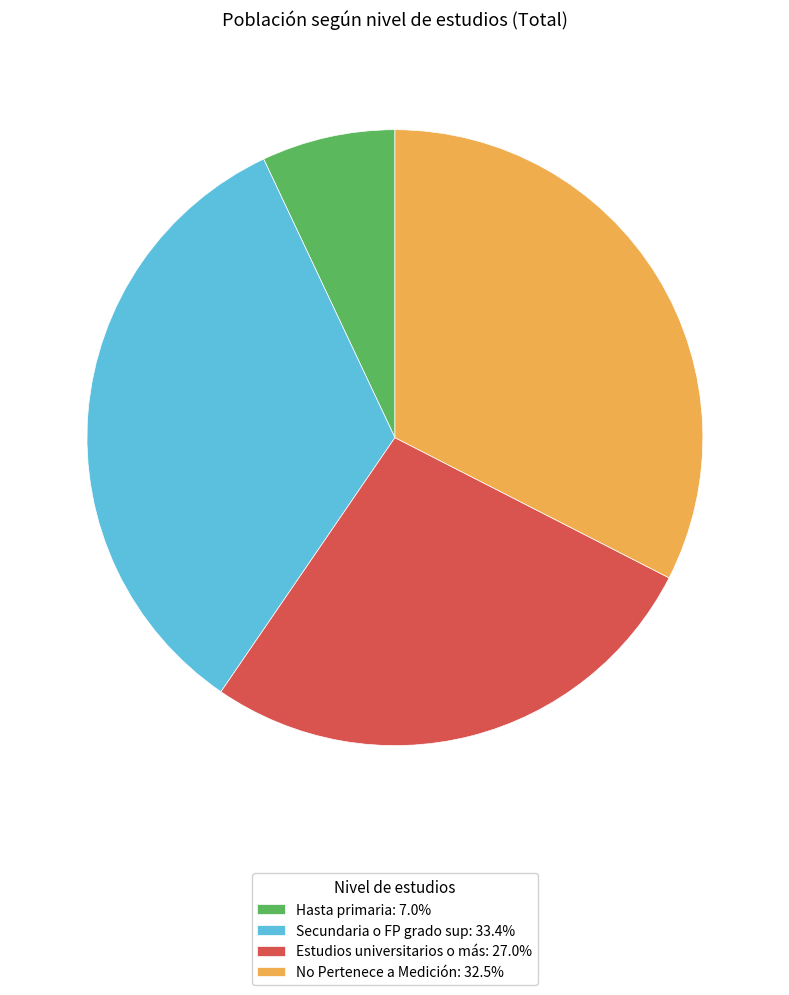

What is the smallest slice in the pie chart?

Hasta primaria